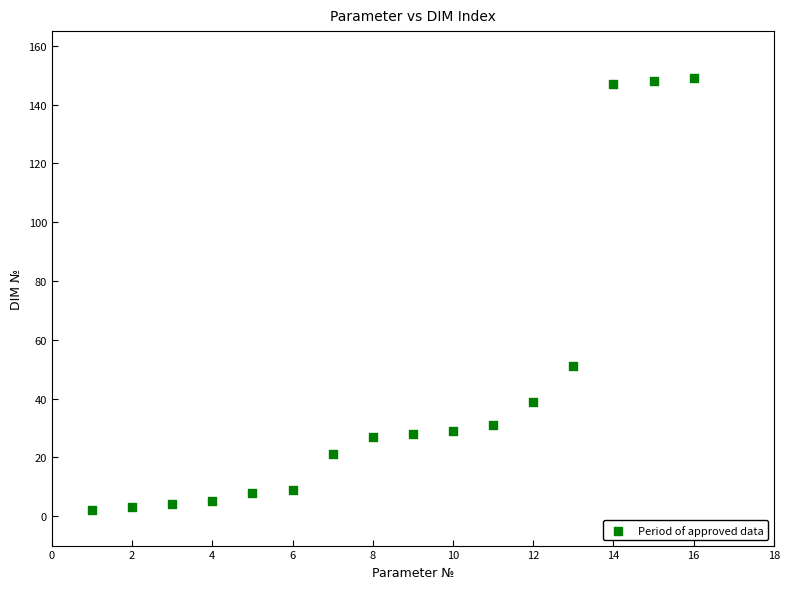

What Y value in the scatter plot is closest to 75?

51